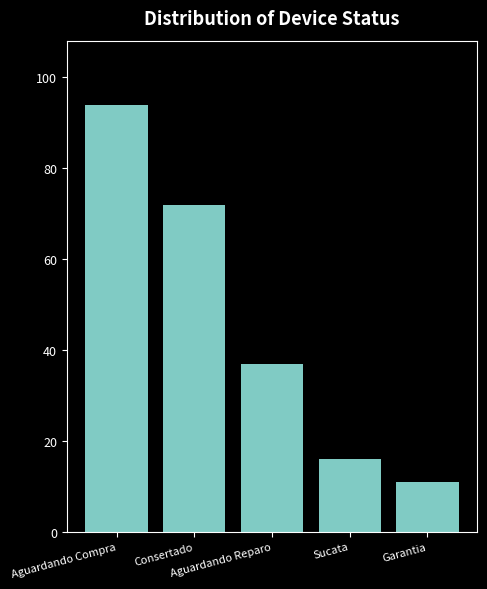

Reading right to left, extract all data points from this chart.

Garantia=11	Sucata=16	Aguardando Reparo=37	Consertado=72	Aguardando Compra=94